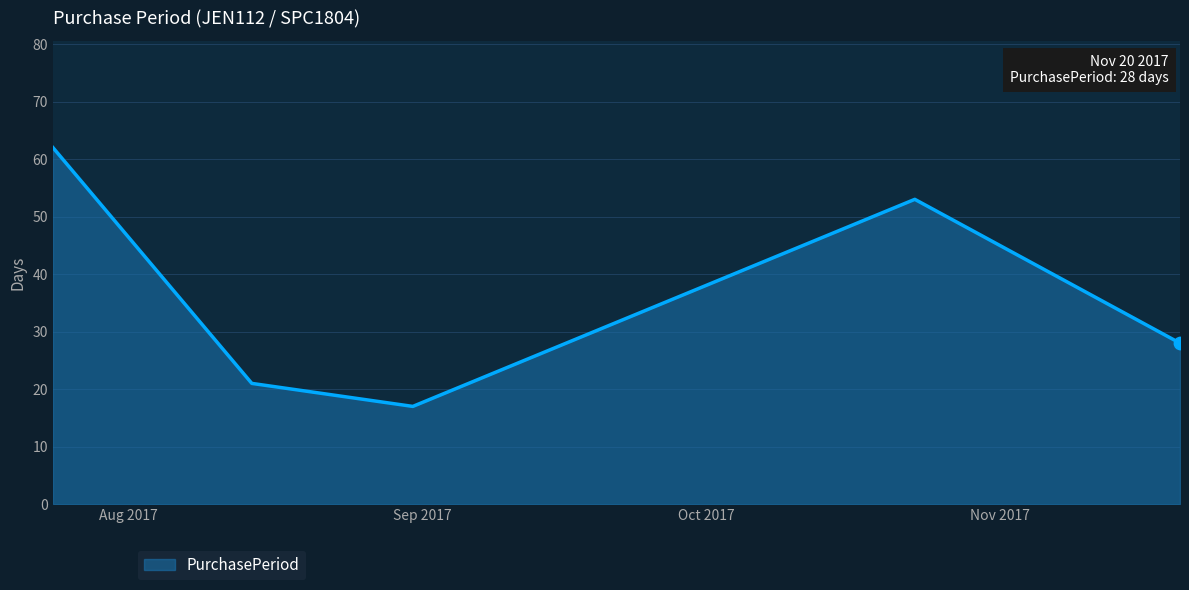

How many interior local peaks (higher than both neighbors) does the data have?

1